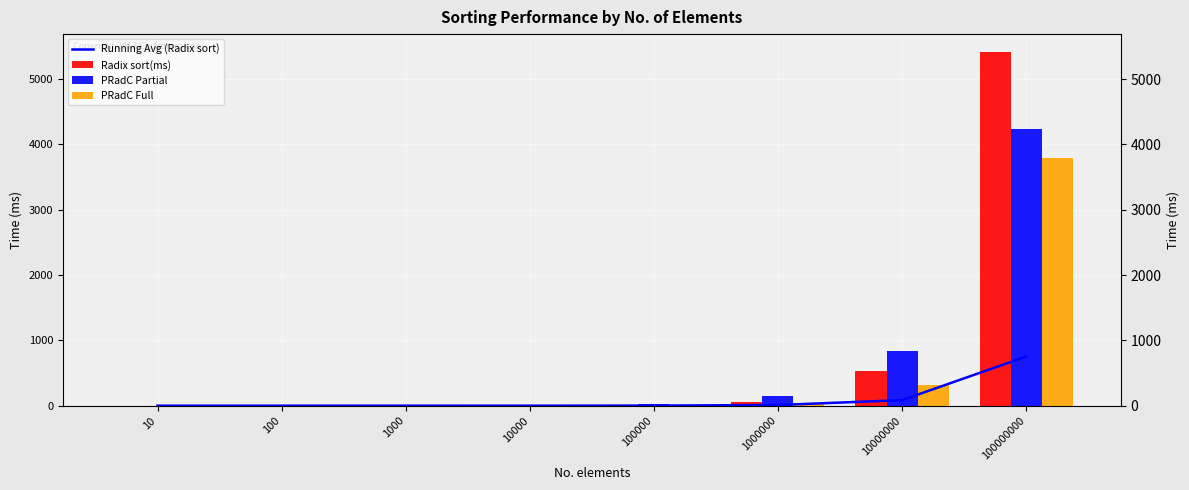

Where is Radix sort(ms) nearest to the value 2708?

10000000